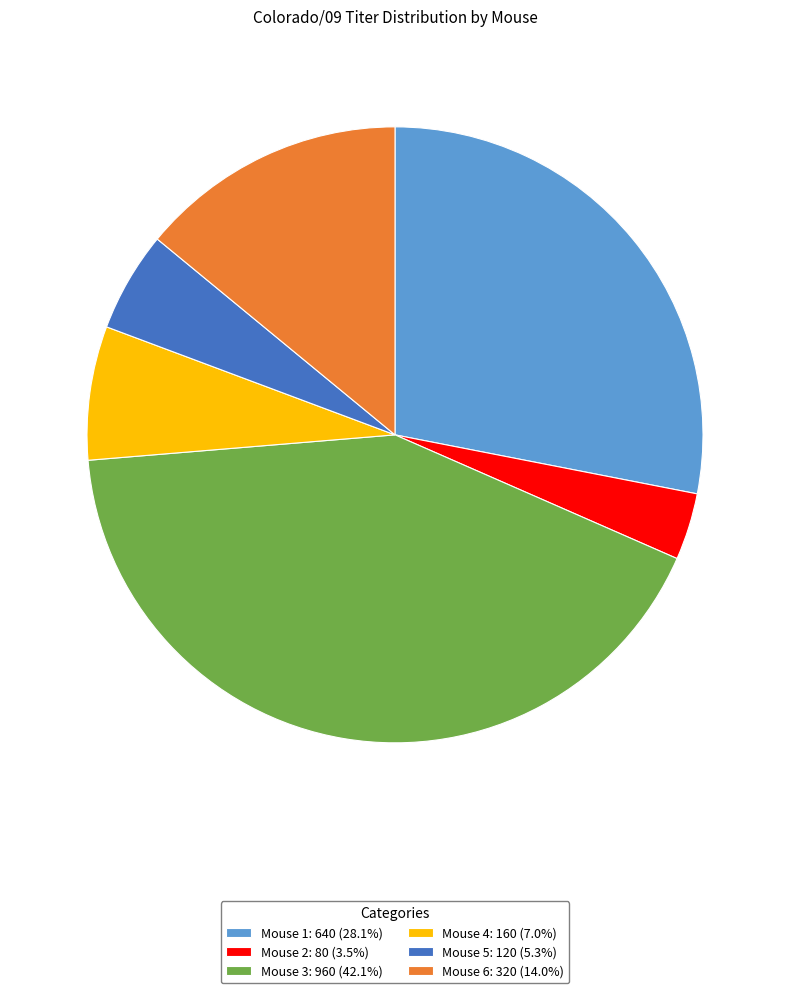

What is the smallest slice in the pie chart?

Mouse 2